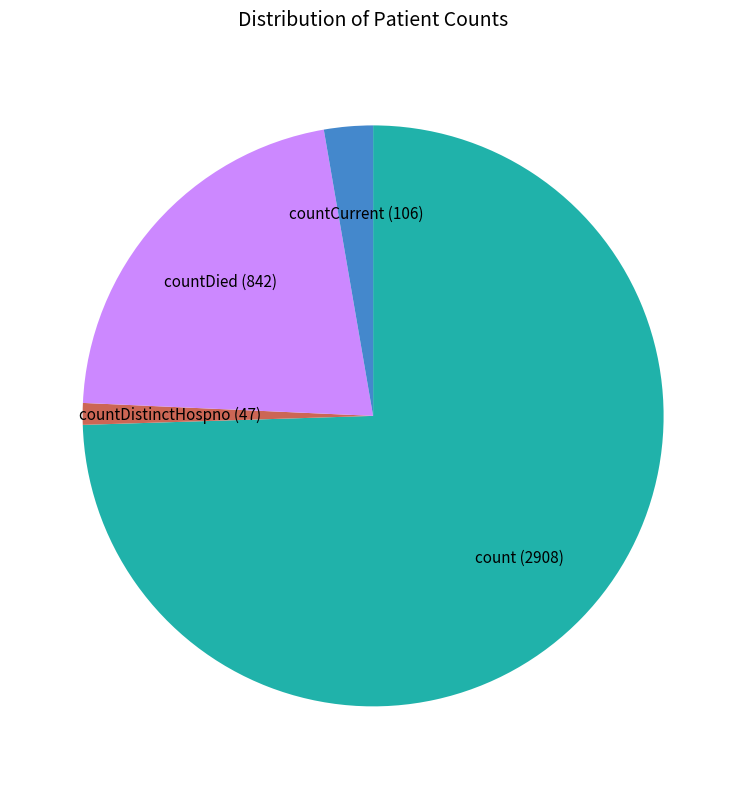

The count slice represents 88% of the pie. True or false?

False